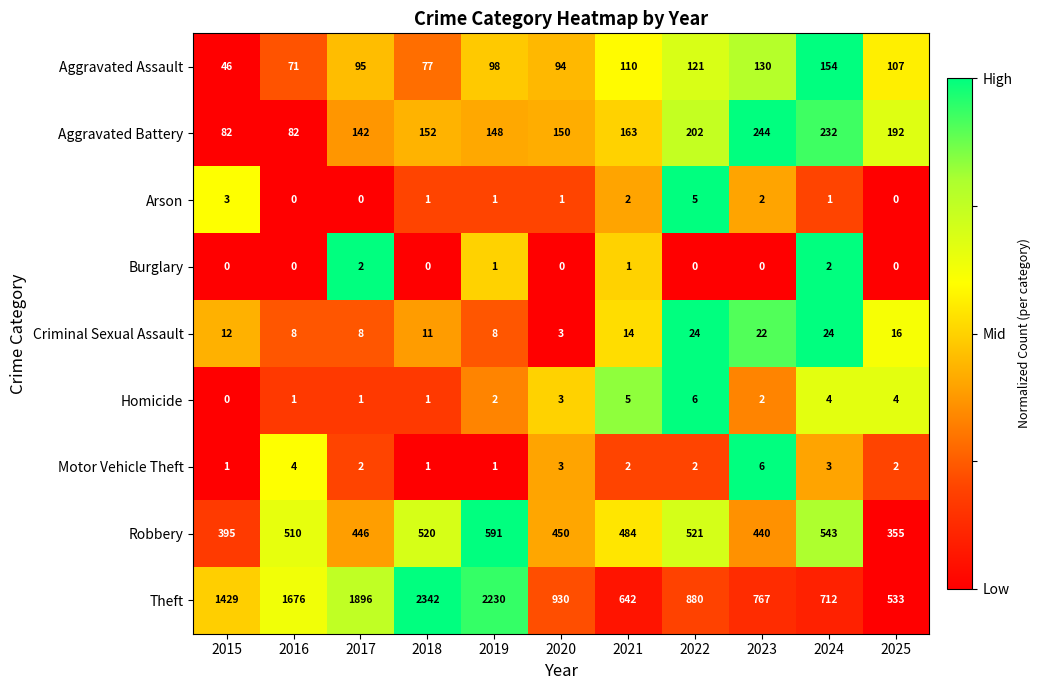

Which category has the lowest value in the Robbery series?

2025